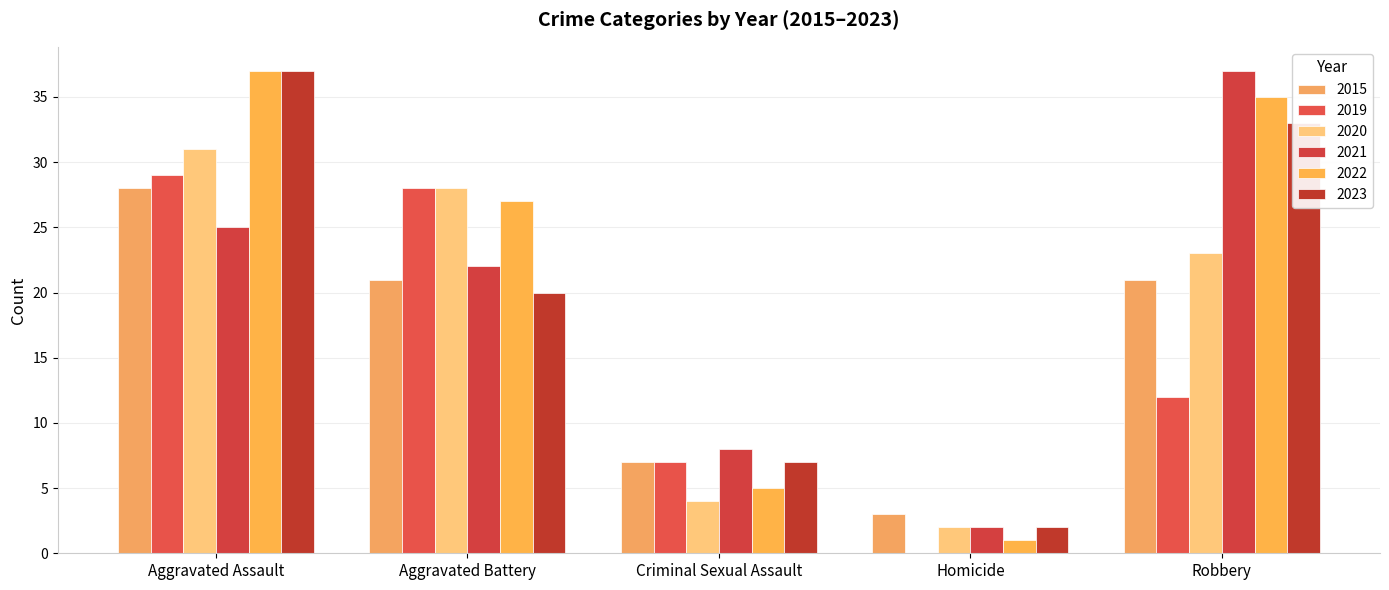

List the series in order of their peak value, lowest first.

2015, 2019, 2020, 2021, 2022, 2023